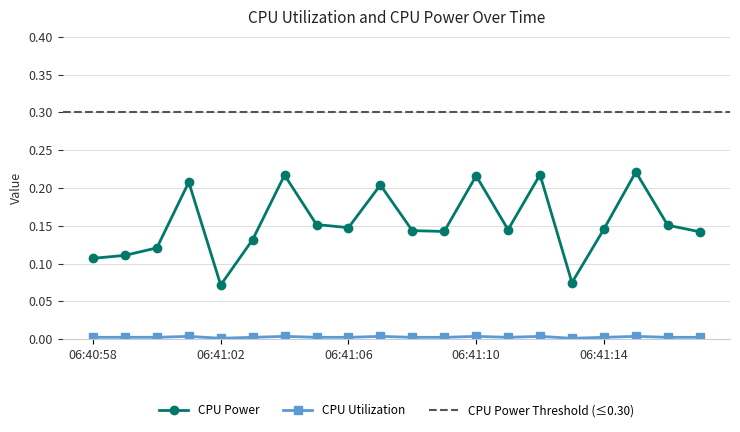

Reading left to right, transcribe all the data shown in this chart.

CPU Power: 06:40:58=0.1	06:40:59=0.1	06:41:00=0.1	06:41:01=0.2	06:41:02=0.1	06:41:03=0.1	06:41:04=0.2	06:41:05=0.2	06:41:06=0.1	06:41:07=0.2	06:41:08=0.1	06:41:09=0.1	06:41:10=0.2	06:41:11=0.1	06:41:12=0.2	06:41:13=0.1	06:41:14=0.1	06:41:15=0.2	06:41:16=0.2	06:41:17=0.1
CPU Utilization: 06:40:58=0.0	06:40:59=0.0	06:41:00=0.0	06:41:01=0.0	06:41:02=0.0	06:41:03=0.0	06:41:04=0.0	06:41:05=0.0	06:41:06=0.0	06:41:07=0.0	06:41:08=0.0	06:41:09=0.0	06:41:10=0.0	06:41:11=0.0	06:41:12=0.0	06:41:13=0.0	06:41:14=0.0	06:41:15=0.0	06:41:16=0.0	06:41:17=0.0